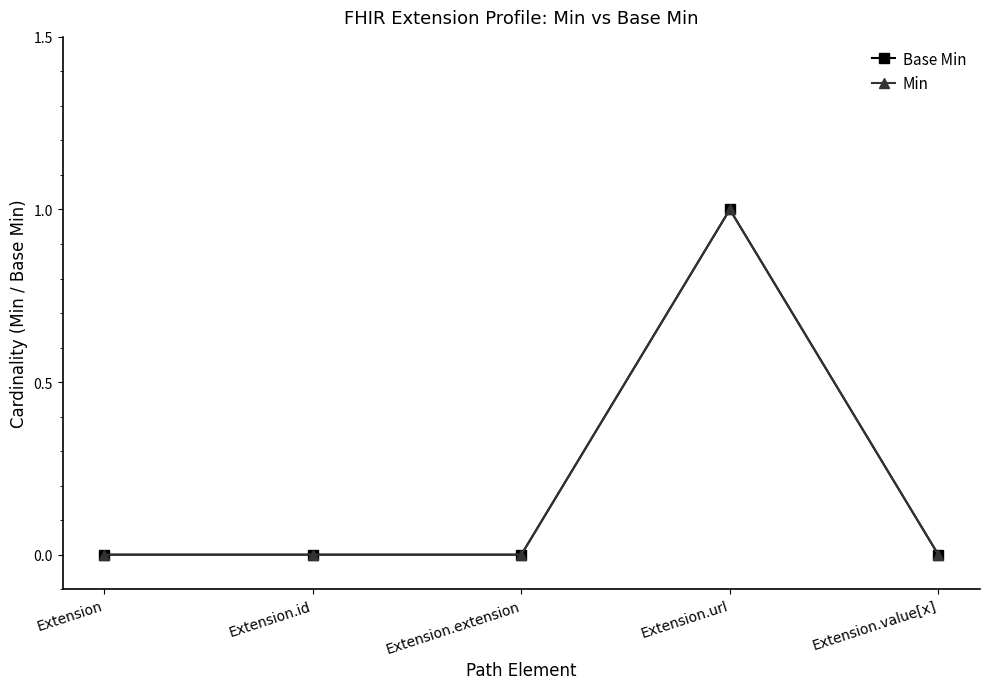

True or false: Min and Base Min intersect in this chart.

False